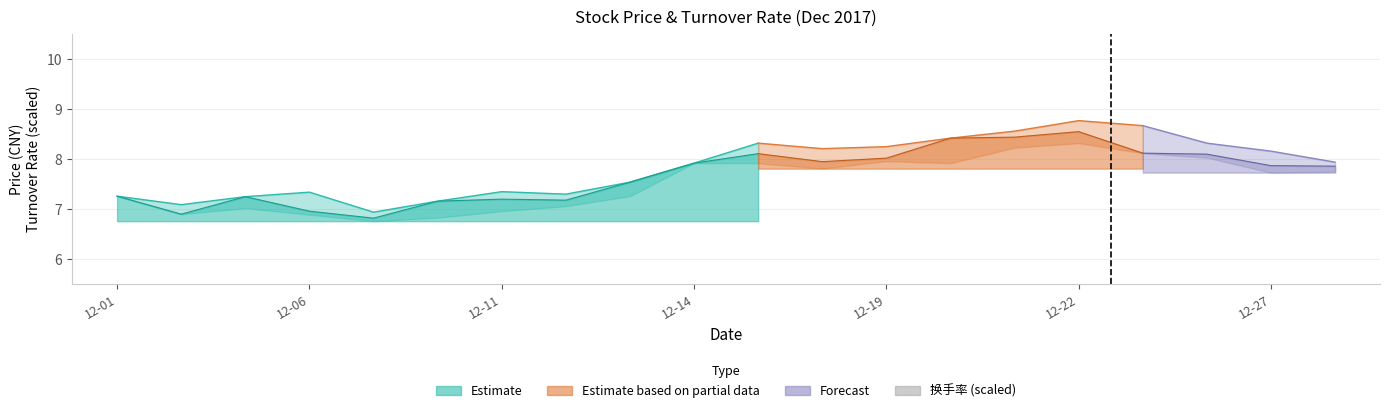

What is the difference between the values at 13 and 16?

0.1